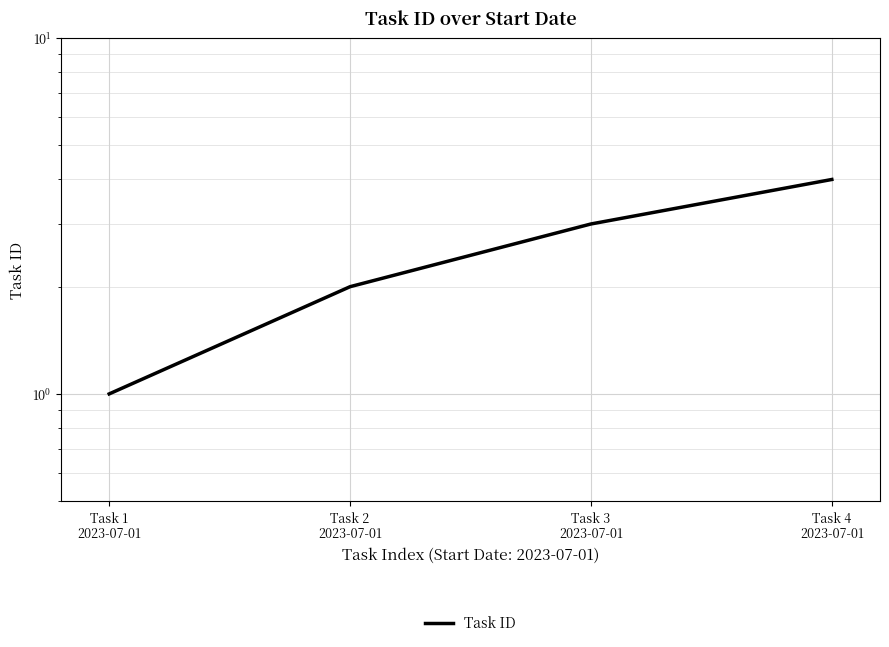

How many data points are less than 3?

2